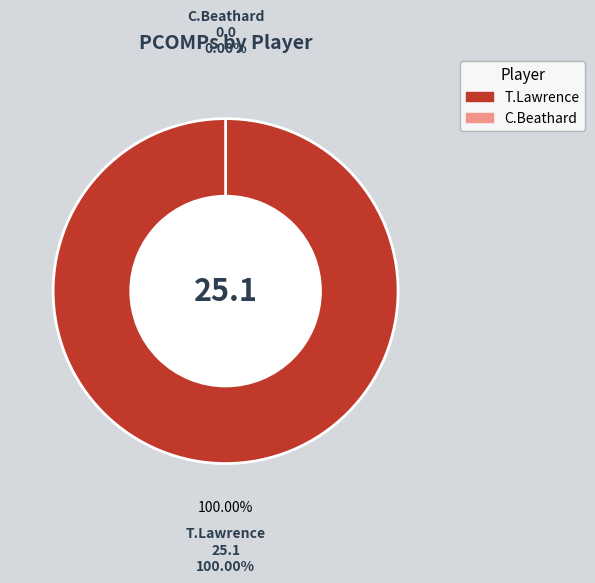

Does C.Beathard account for over 50% of the chart?

No